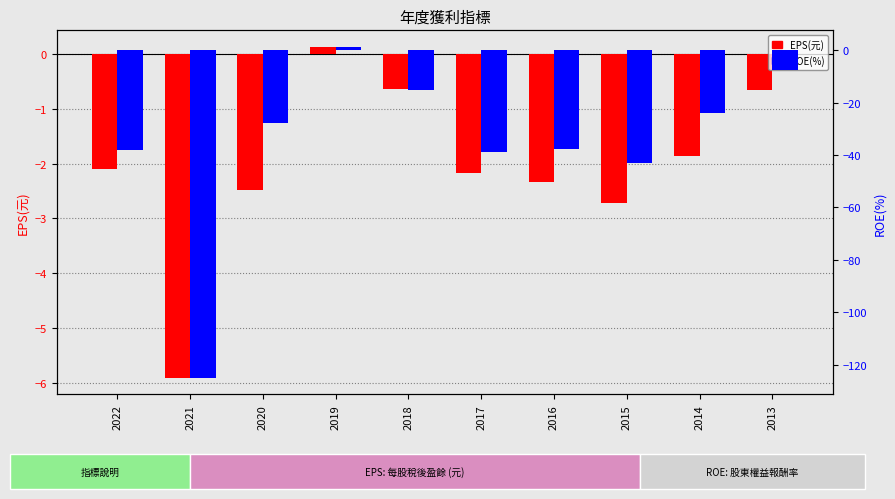

At how many categories does at least one series exceed -66?

10